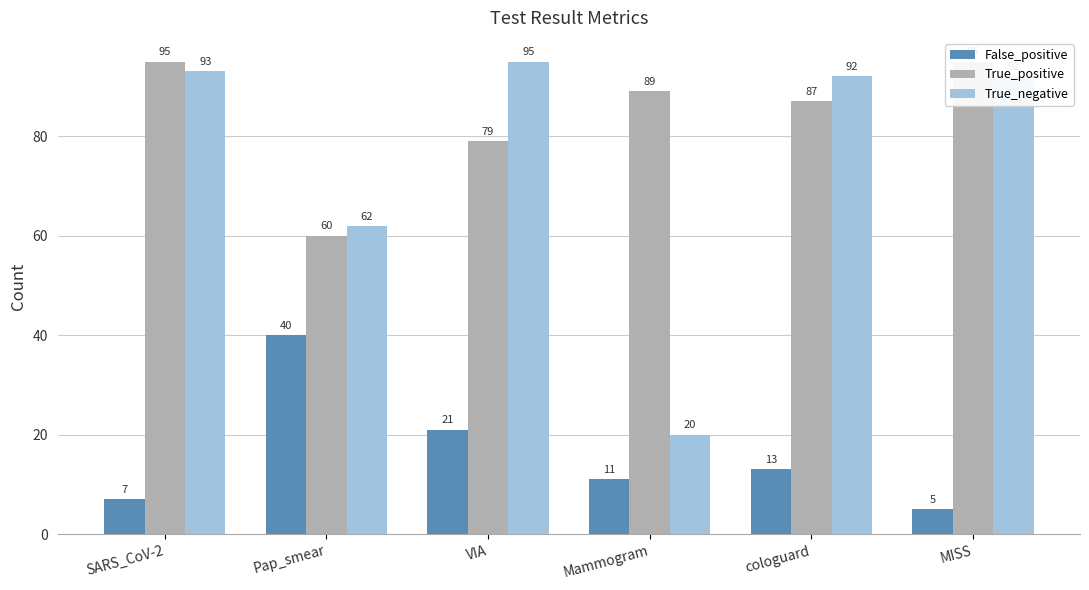

At which category is the sum across all series the highest?

SARS_CoV-2